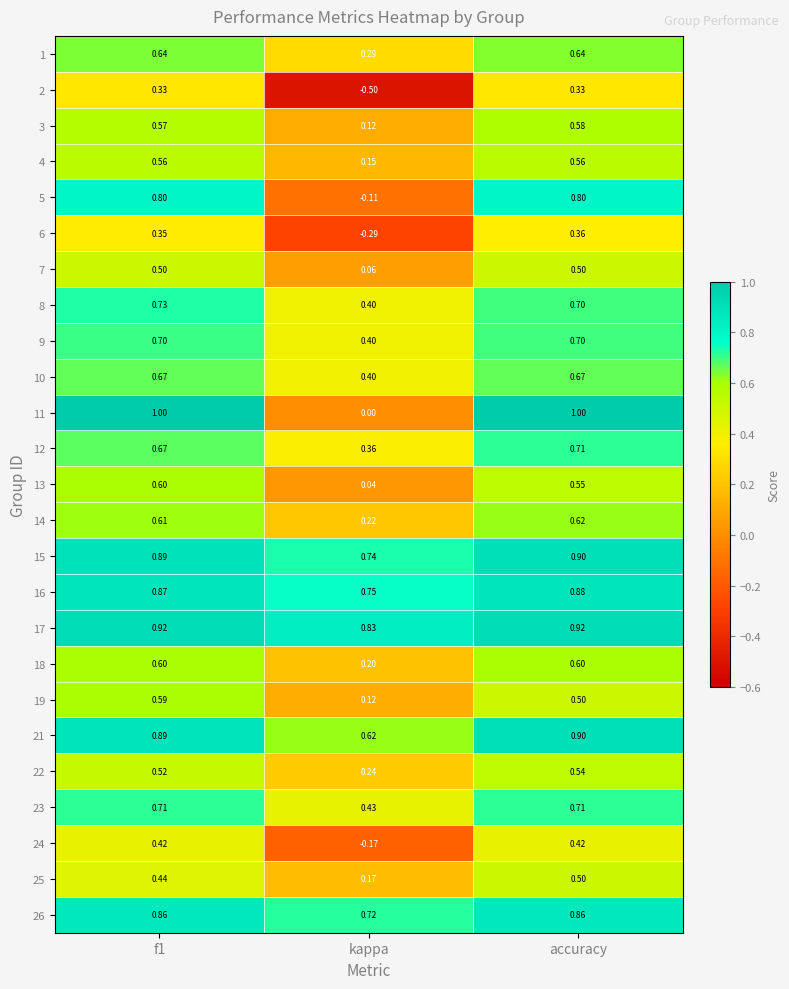

At which category does the chart reach its minimum across all series?

kappa